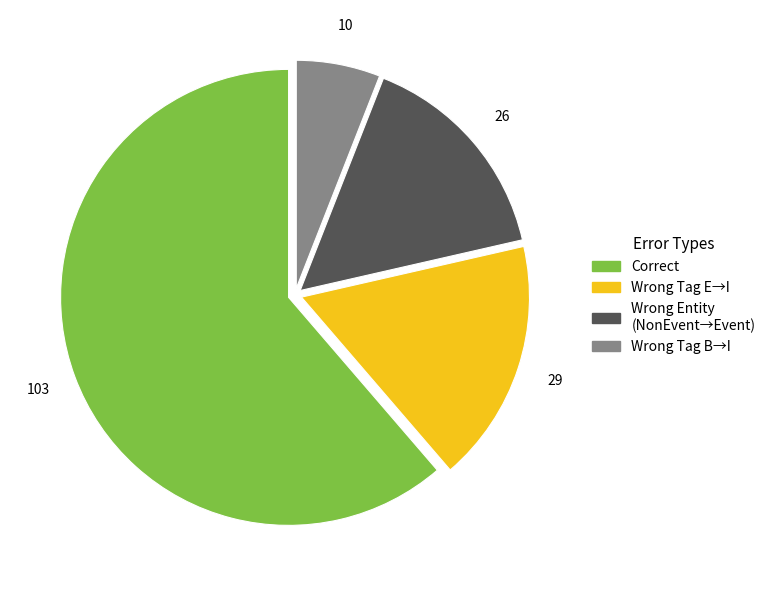

Is there any slice that represents more than half of the pie?

Yes